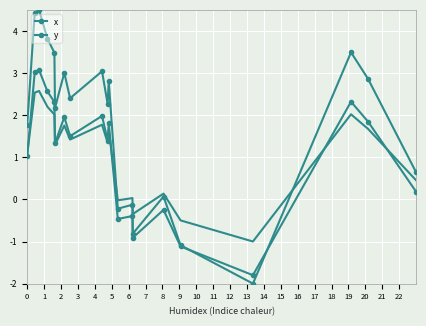

What is the average value of the x series?

1.8